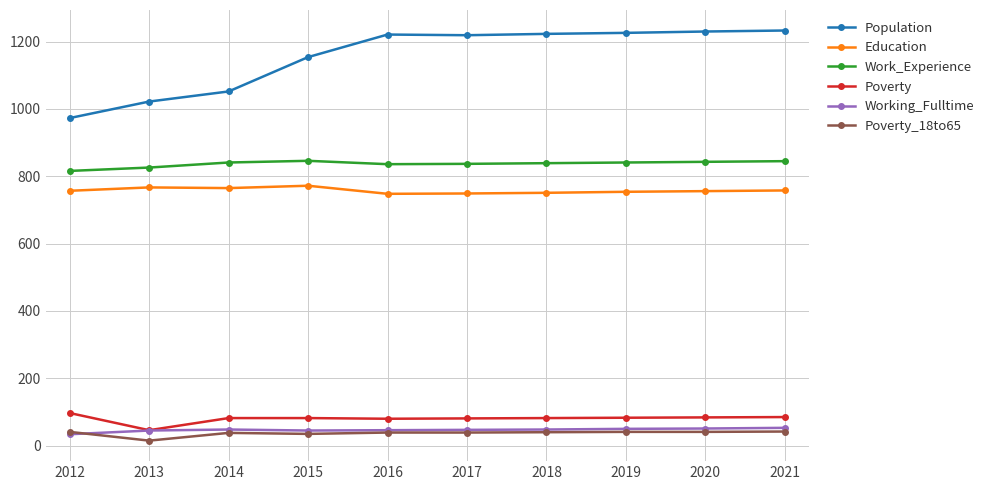

Rank the series by their maximum value, from highest to lowest.

Population, Work_Experience, Education, Poverty, Working_Fulltime, Poverty_18to65